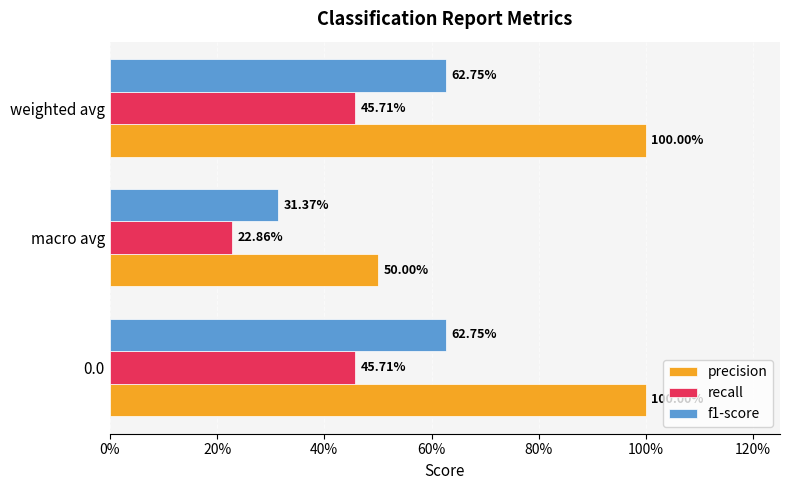

What is the highest value of the recall series?

0.5